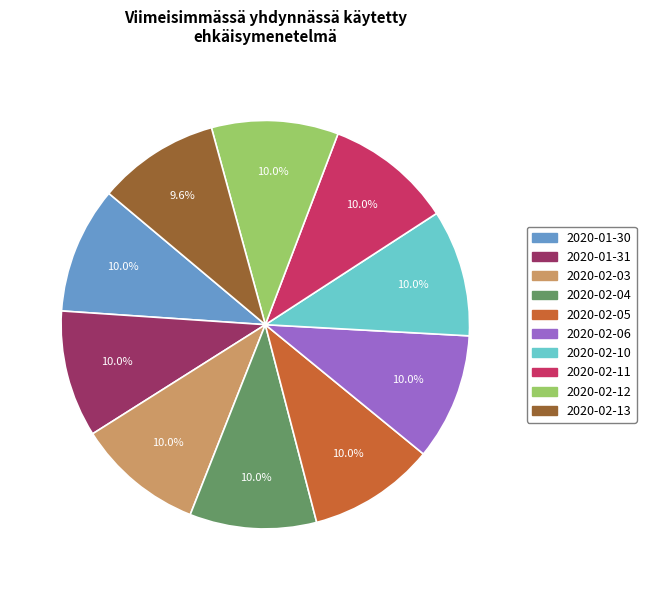

What is the ratio of the value at 2020-02-10 to the value at 2020-02-06?

1.0